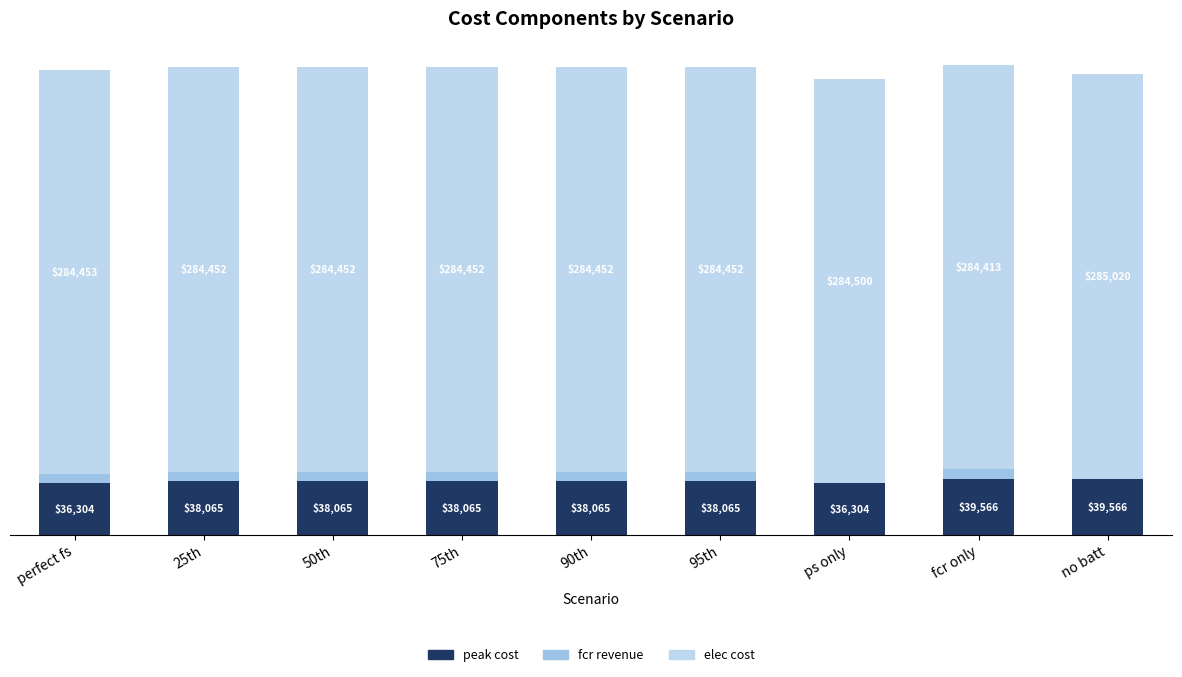

What are all the series names shown in the legend?

peak cost, fcr revenue, elec cost